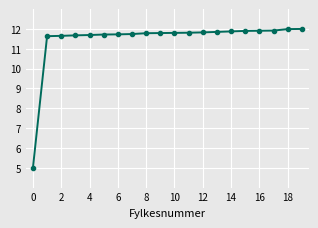

Does the chart have visible grid lines?

Yes